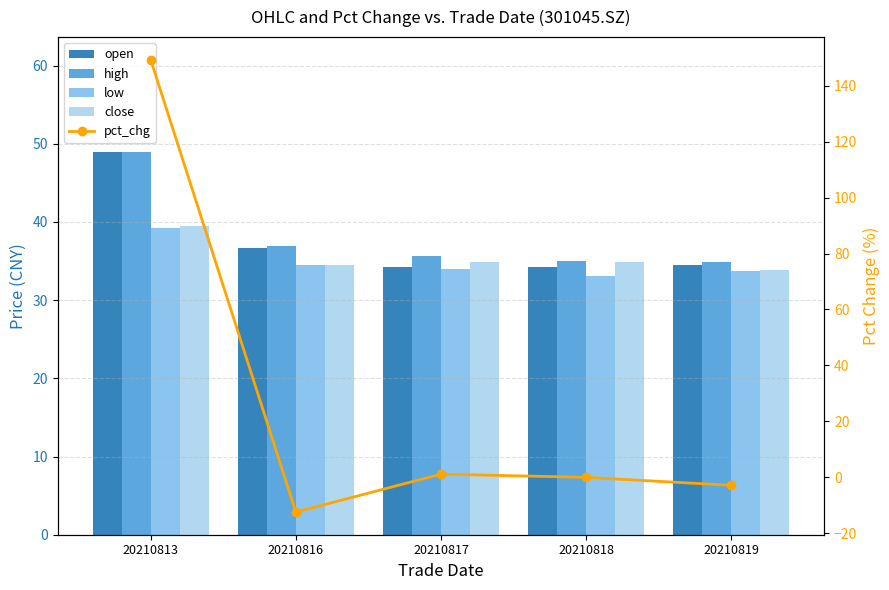

What is the minimum value shown in the chart?

-12.5